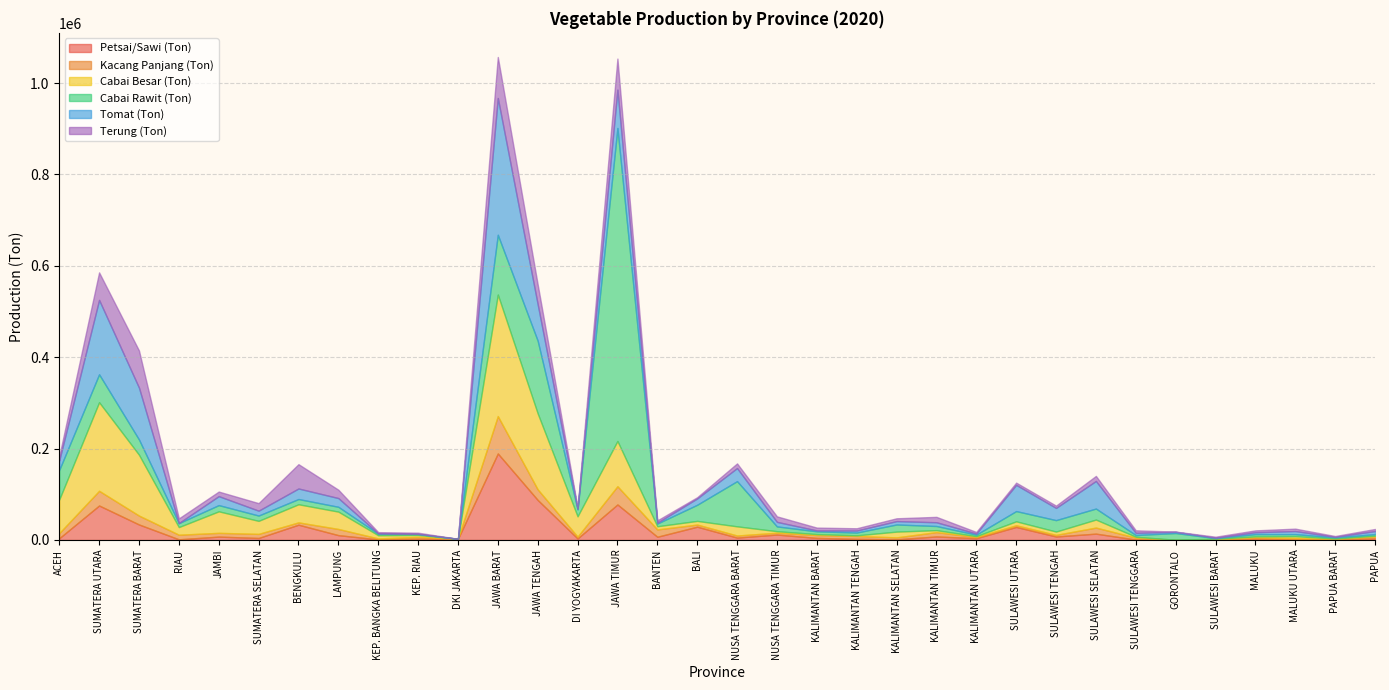

How many intersections are there between Terung (Ton) and Cabai Besar (Ton)?

7